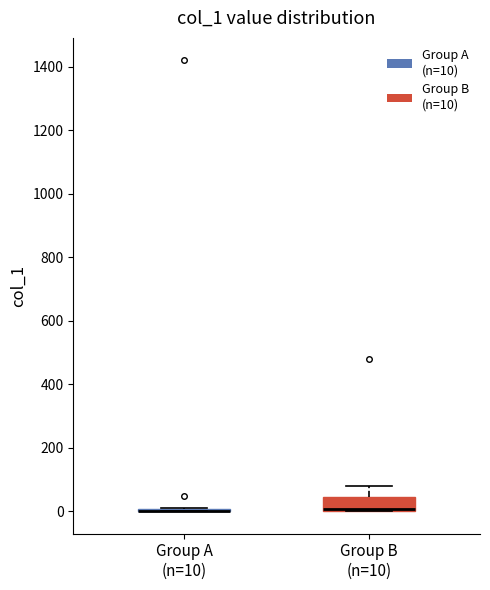

Reading left to right, read every box against the y-axis: the position of its median line, the range the box covers, and the ends of its whiskers. The values are not printed on the chart, so give them approximately, as read against the axis.

Group A (n=10): box collapsed to a line at 0, whiskers 0 to 0
Group B (n=10): median 0 (drawn on the box's lower edge), box 0 to 40, whiskers 0 to 80